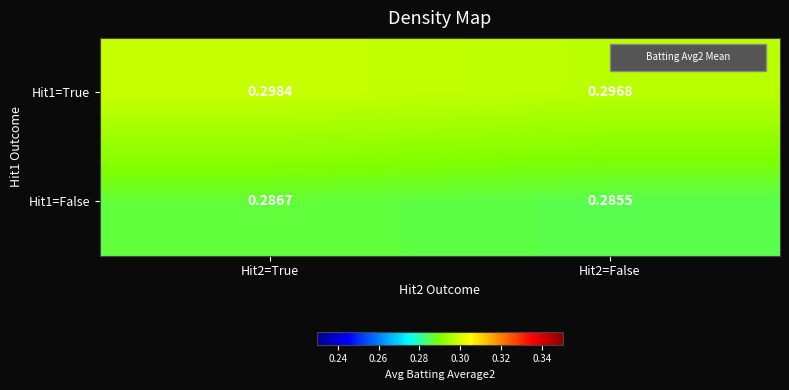

Is the value of Hit1=False at Hit2=True greater than the value of Hit1=True at Hit2=False?

No